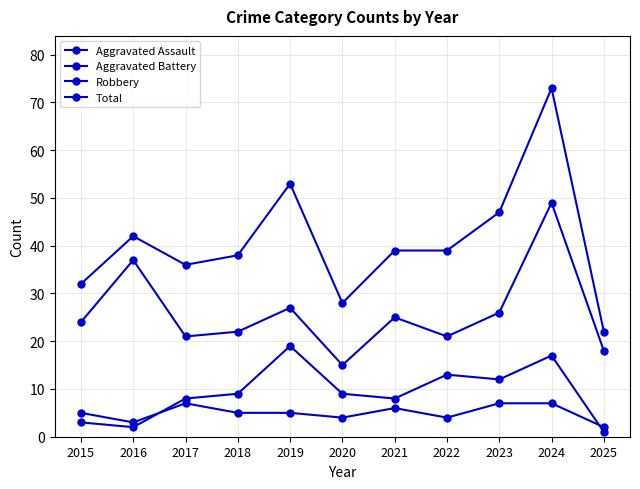

How many lines are shown in the chart?

4